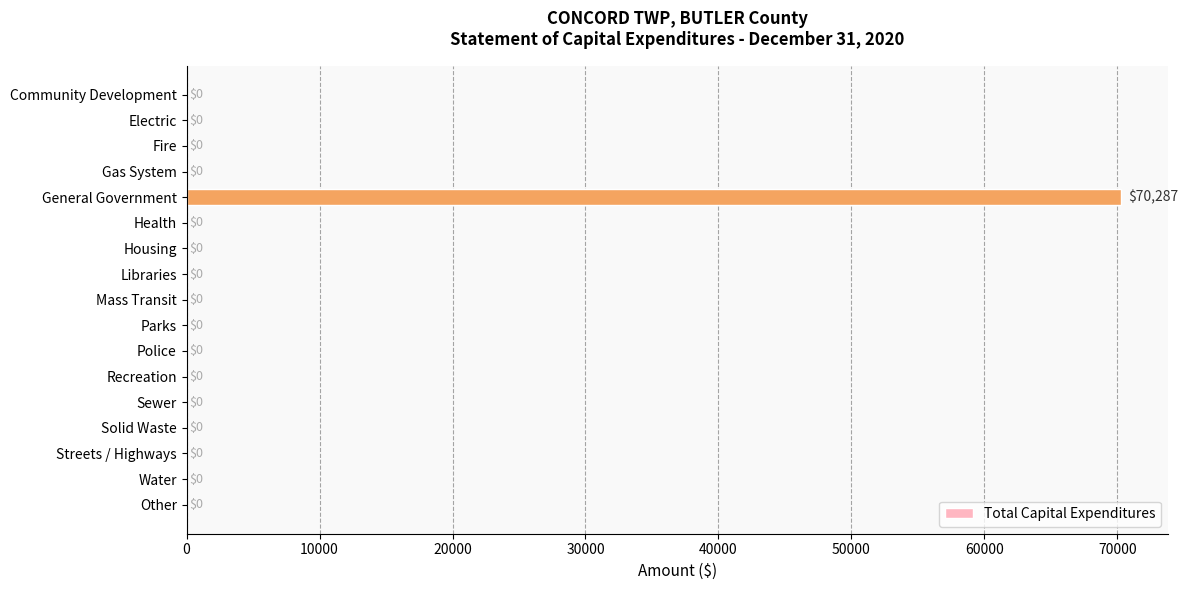

Reading bottom to top, list all the values displayed in this chart.

Other=0	Water=0	Streets / Highways=0	Solid Waste=0	Sewer=0	Recreation=0	Police=0	Parks=0	Mass Transit=0	Libraries=0	Housing=0	Health=0	General Government=70287	Gas System=0	Fire=0	Electric=0	Community Development=0